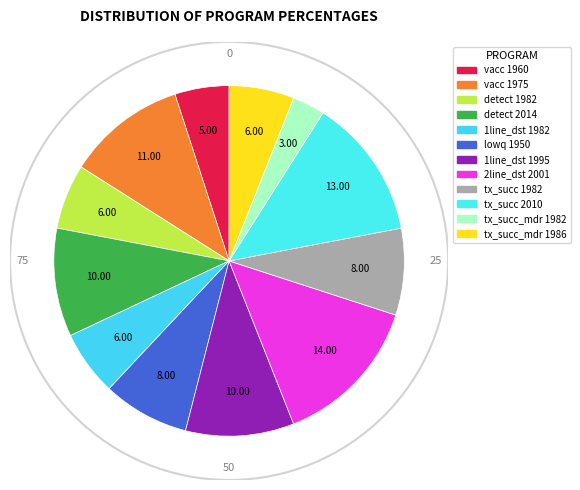

Count the number of slices in the pie.

12